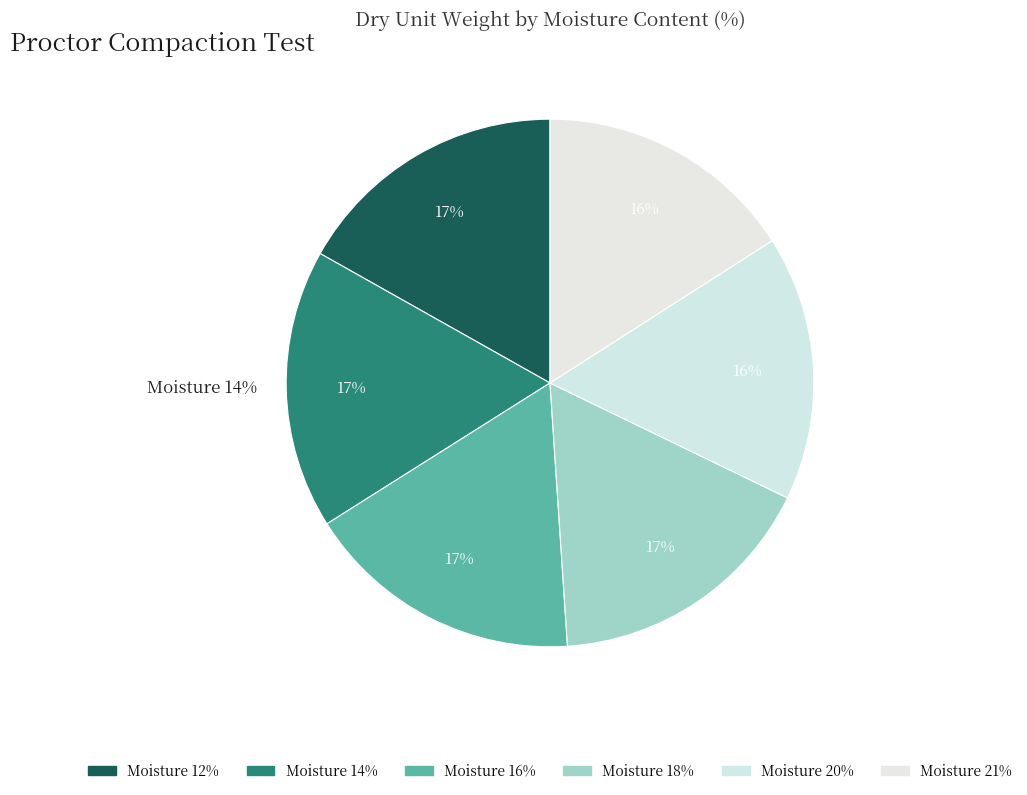

Does 16 account for over 50% of the chart?

No